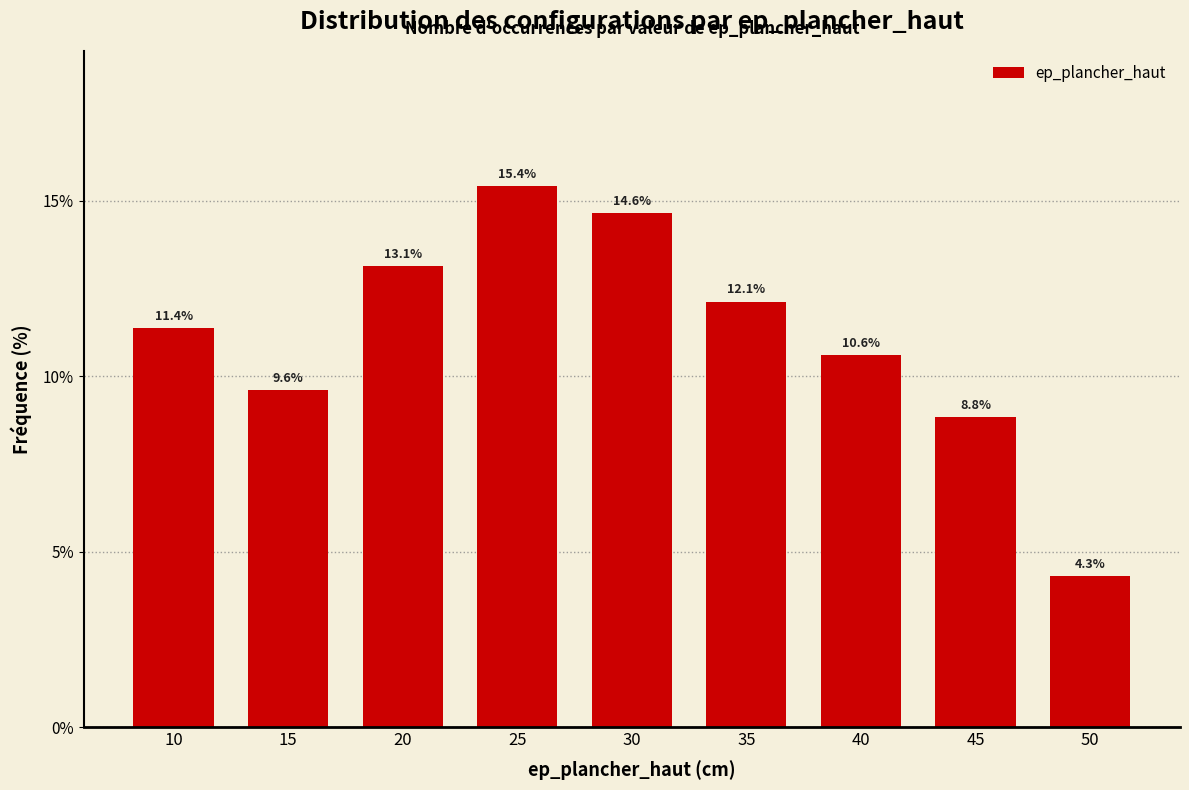

Read the value at 10.

11.4